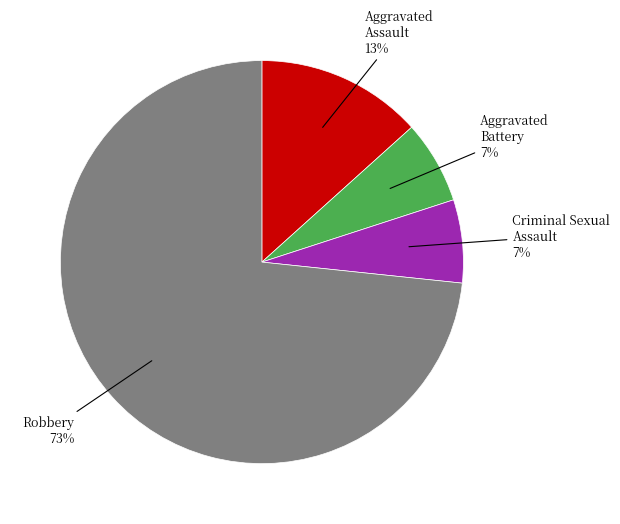

To the nearest percent, what is the combined percentage of Aggravated Battery and Robbery?

80%